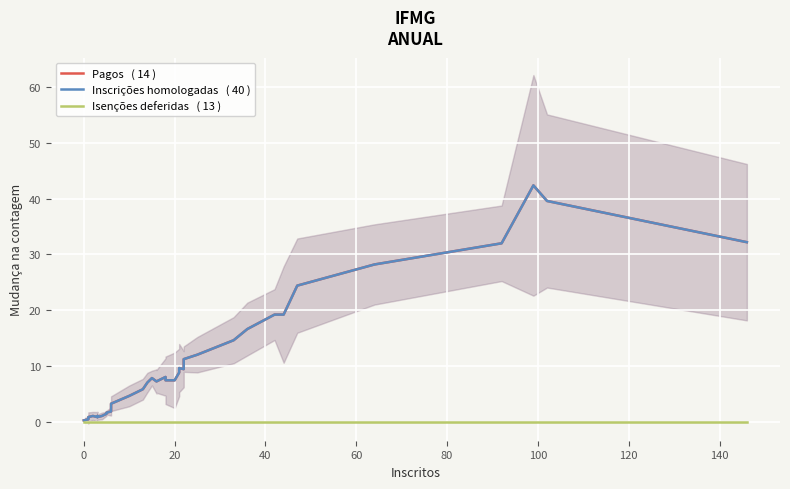

Which series has the largest range (max minus min)?

Pagos   ( 14 )